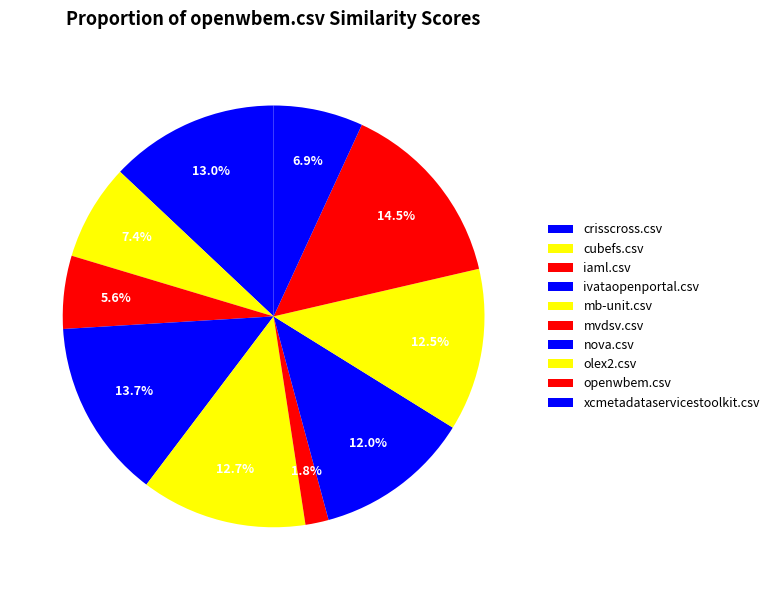

How many segments does this pie chart have?

10